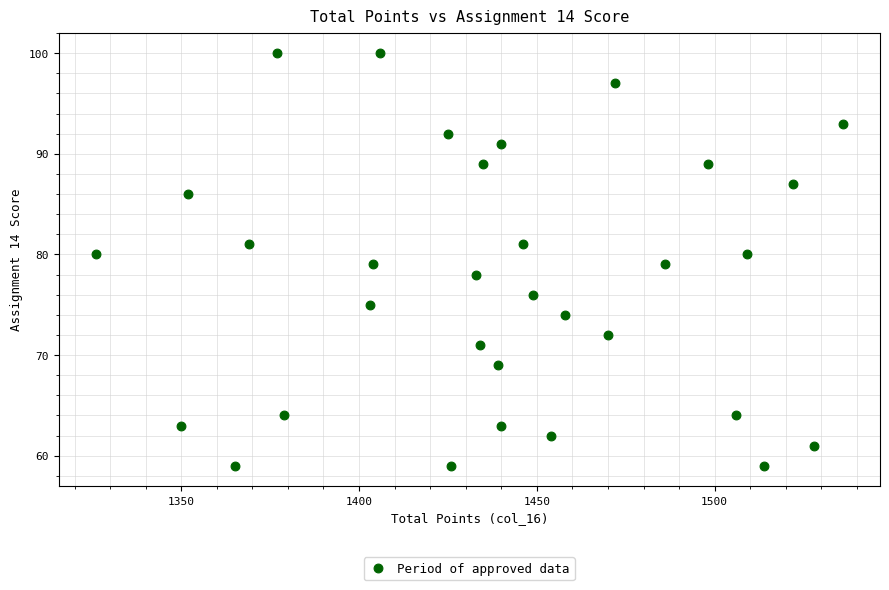

What is the range of Y values (max minus min)?

41